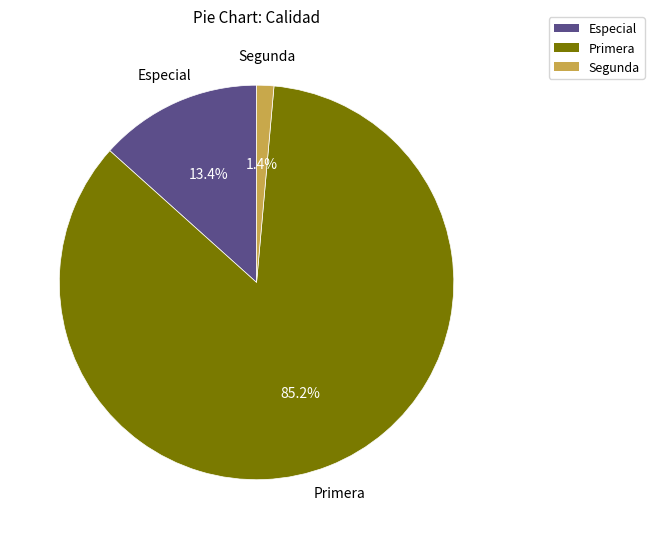

Is the sum of Segunda and Primera greater than half?

Yes